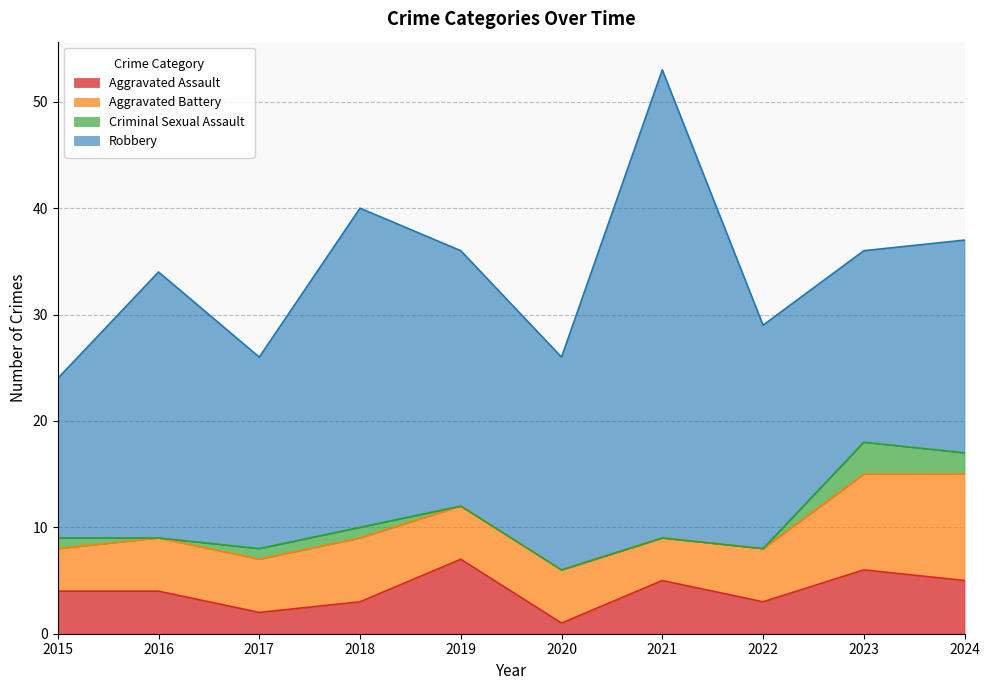

Is it true that Aggravated Battery equals 2 at 2020?

False